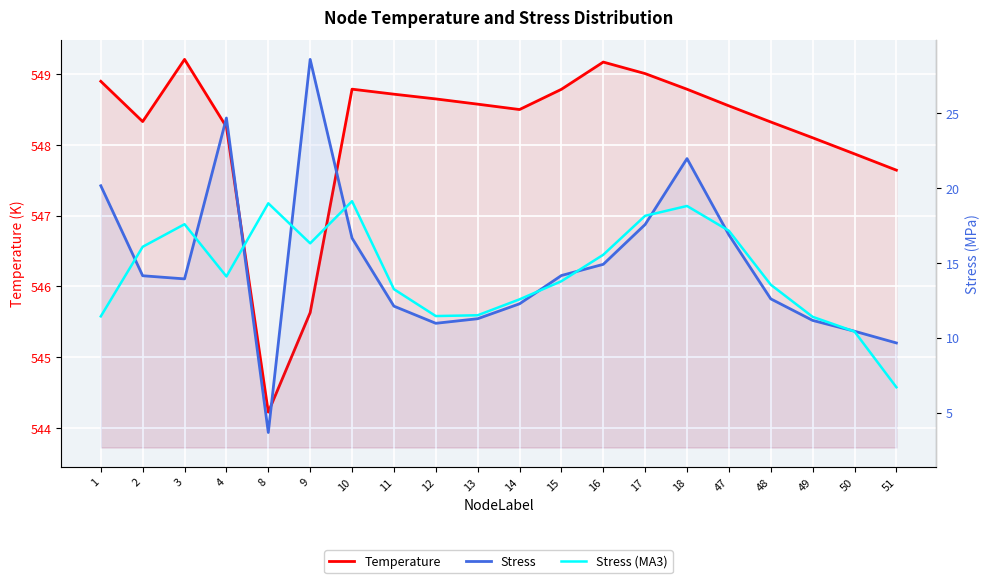

At which category does Stress (MA3) reach its first local peak?

3